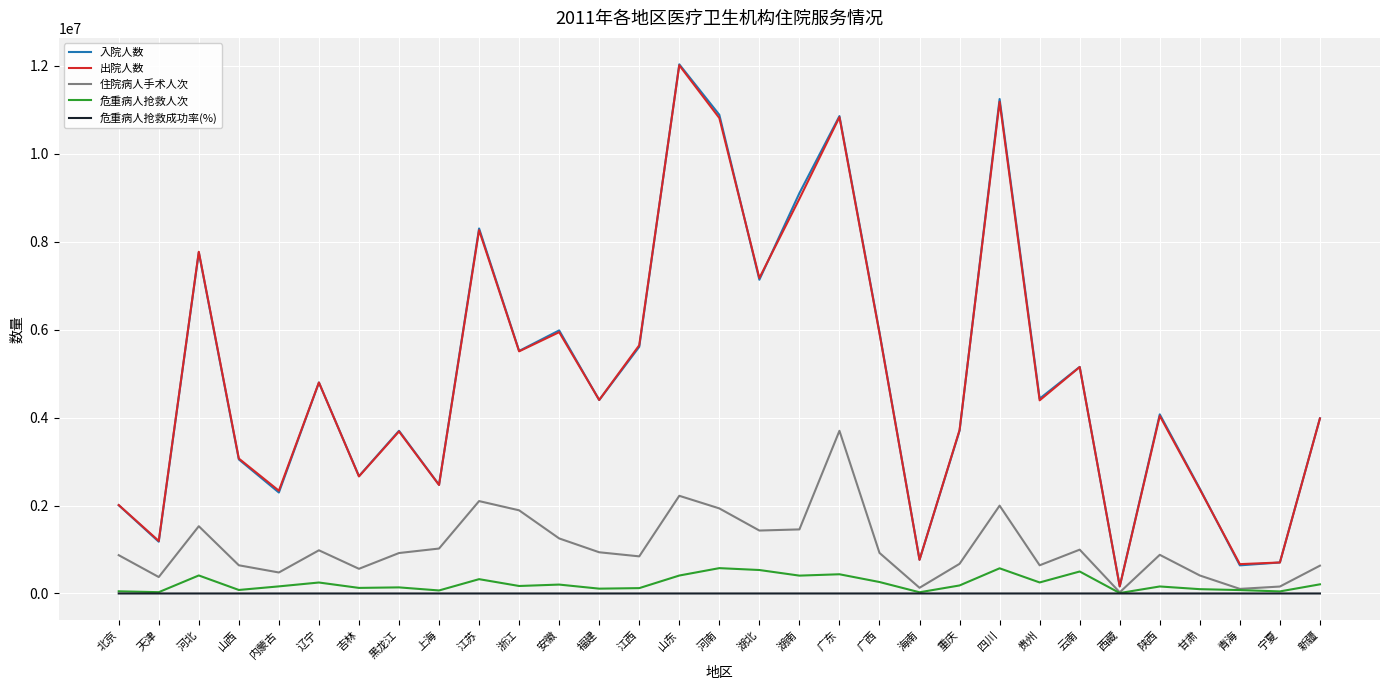

Is the value of 出院人数 at 宁夏 greater than the value of 住院病人手术人次 at 辽宁?

No